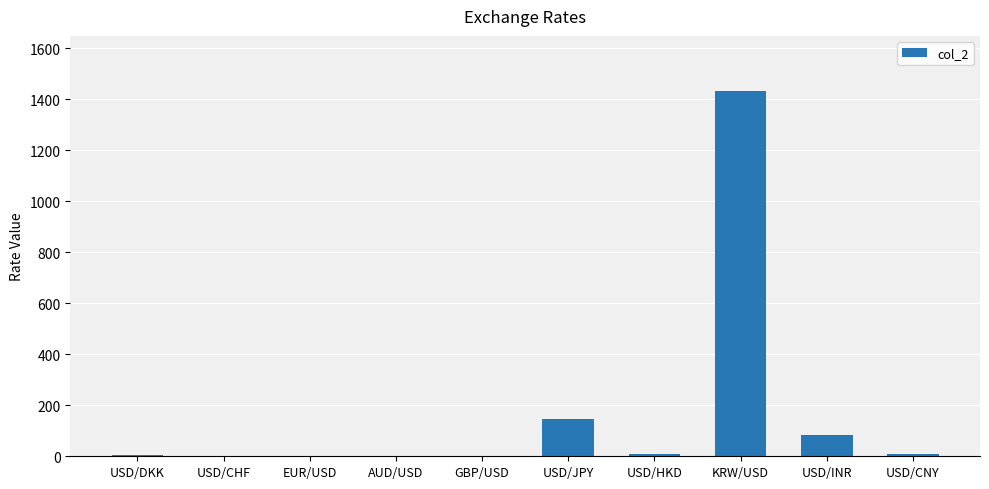

Between KRW/USD and USD/INR, which is larger?

KRW/USD